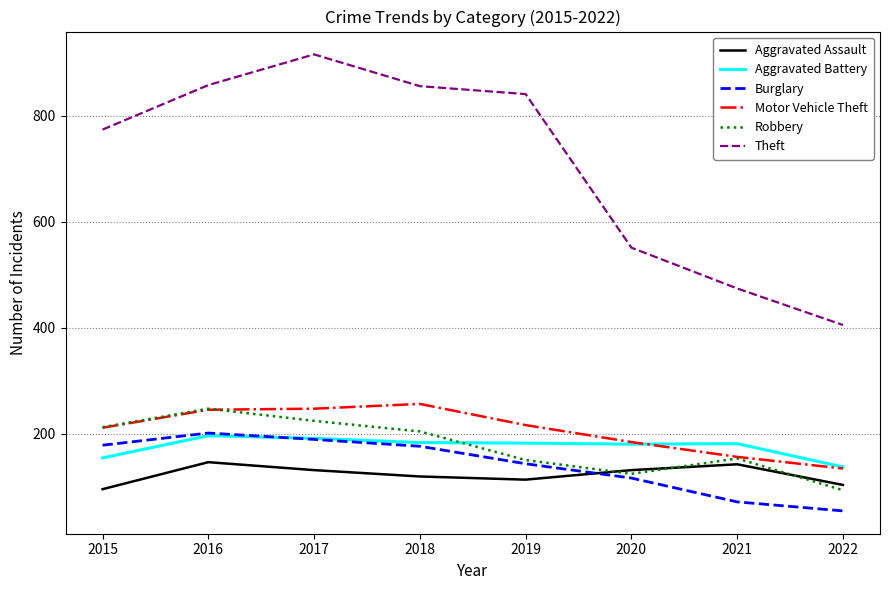

True or false: Aggravated Battery has a value of 181 at 2021.

True